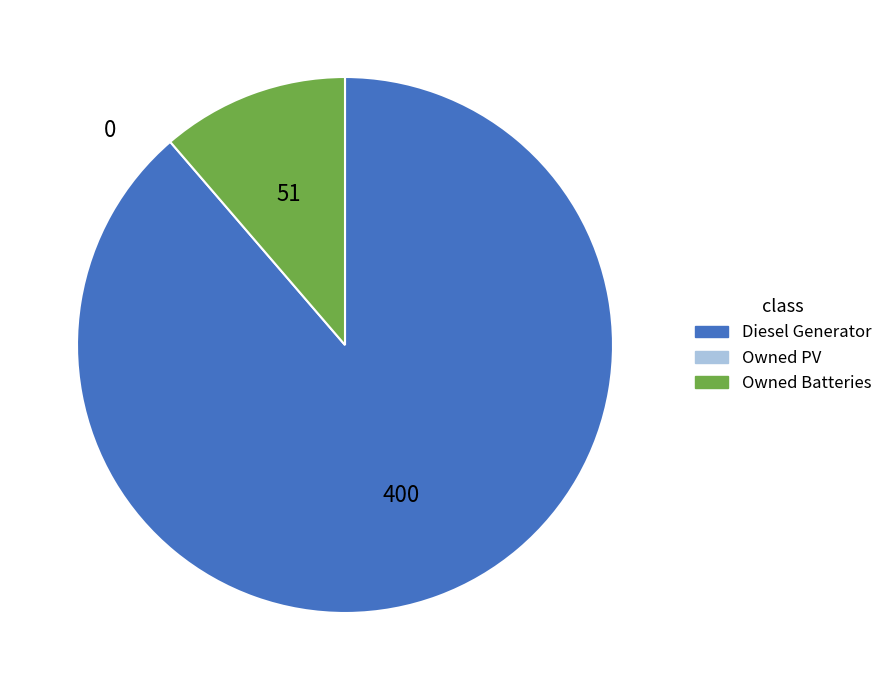

Is there any slice that represents more than half of the pie?

Yes